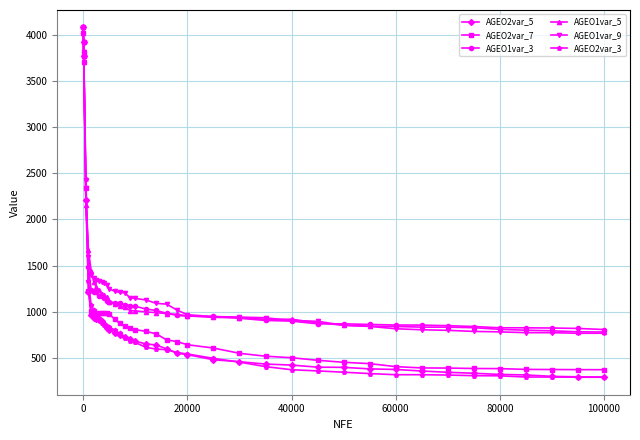

What is the greatest value displayed?

4080.4